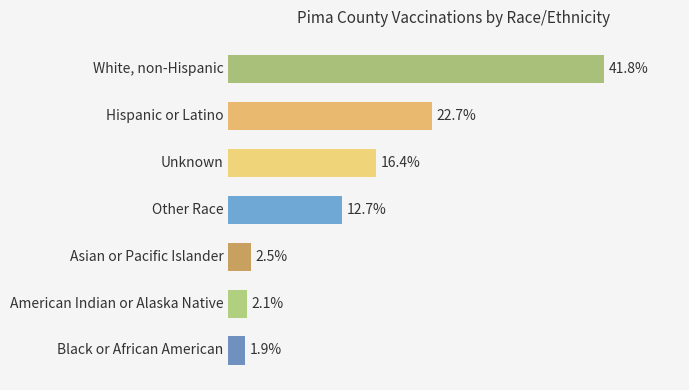

Does the chart contain any negative values?

No